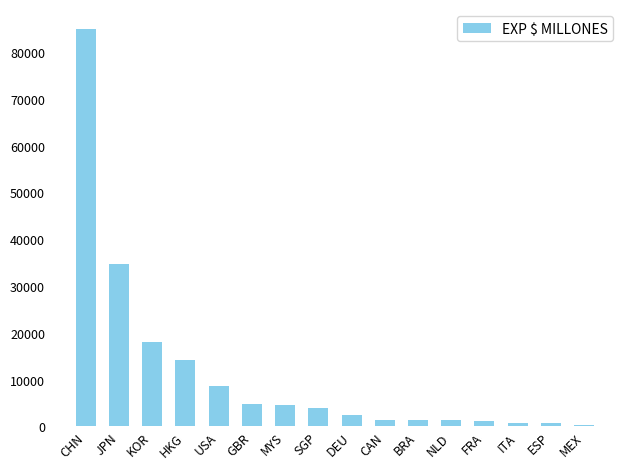

What is the label of the 8th bar from the left?

SGP